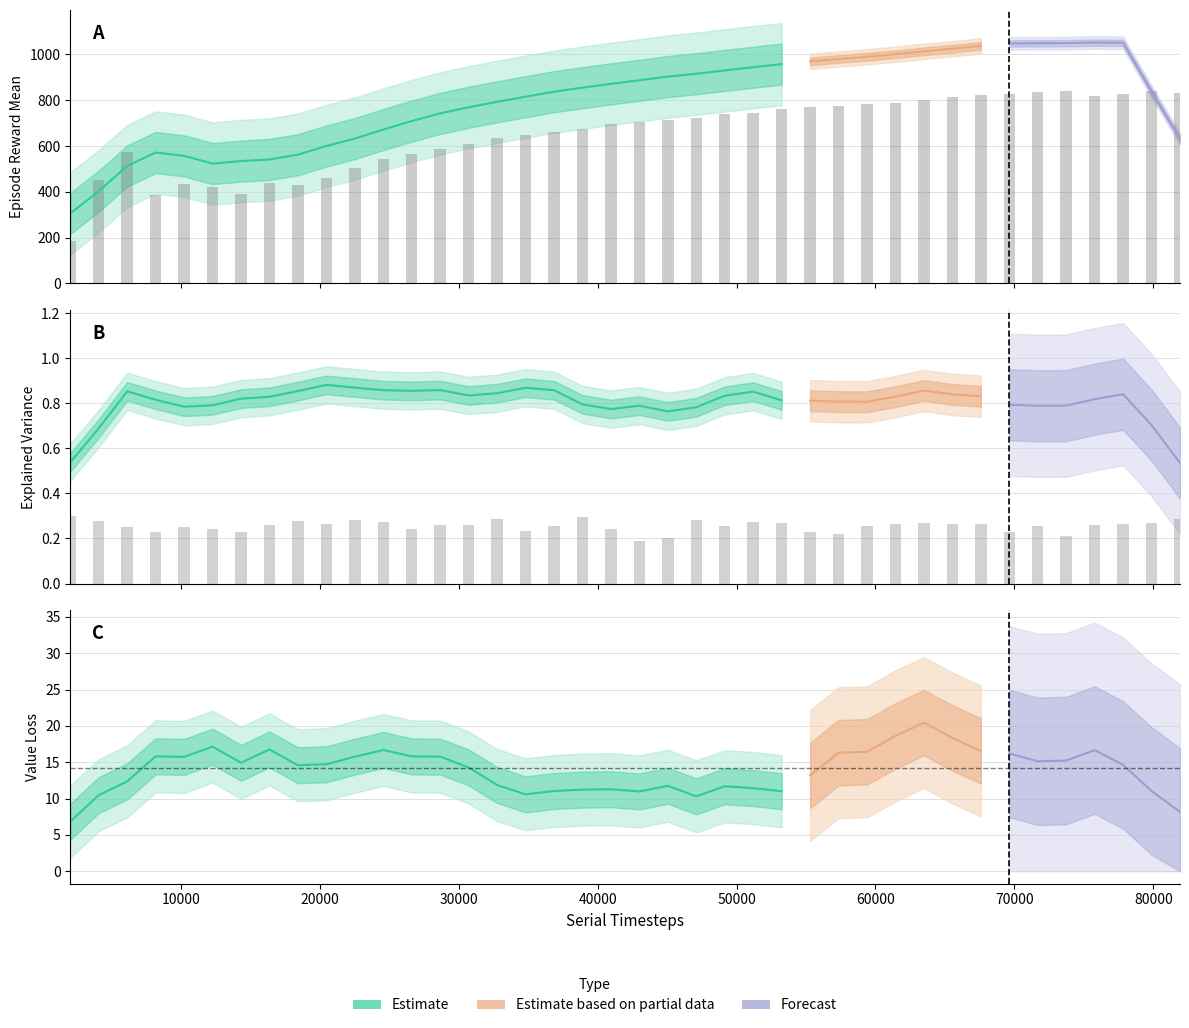

Which series has the widest spread of values?

ep_reward_mean